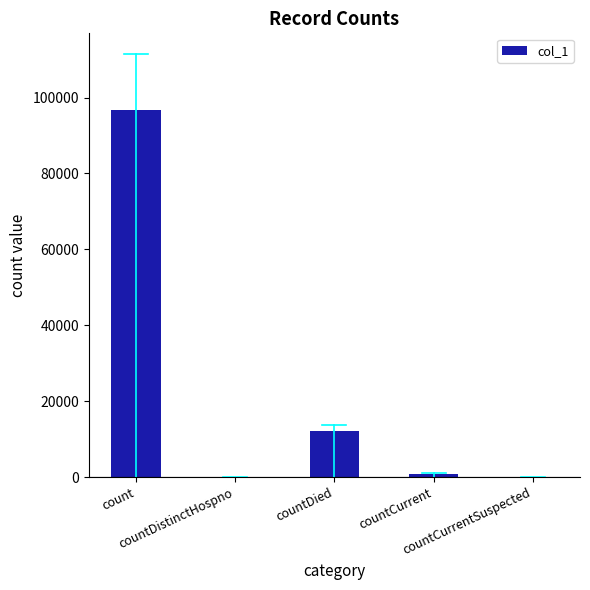

What is the greatest value displayed?

96839